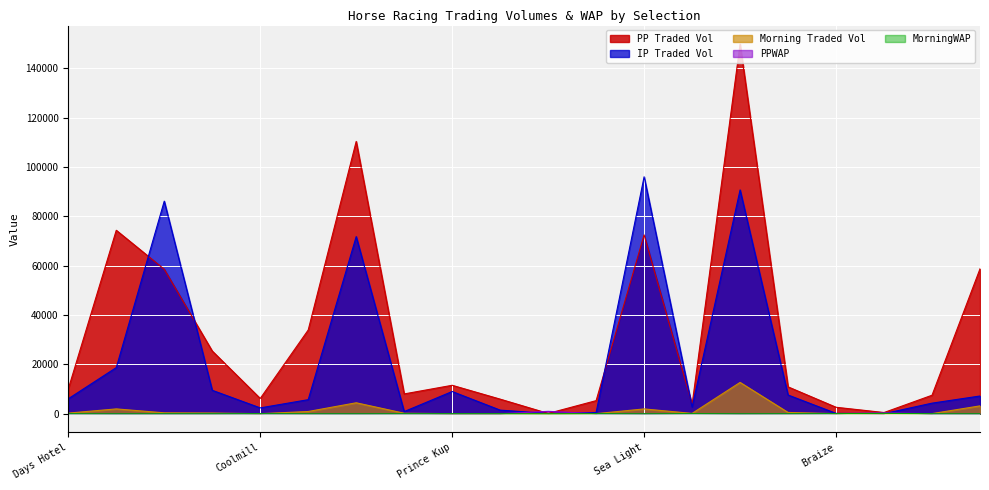

Which series has the largest range (max minus min)?

PP Traded Vol